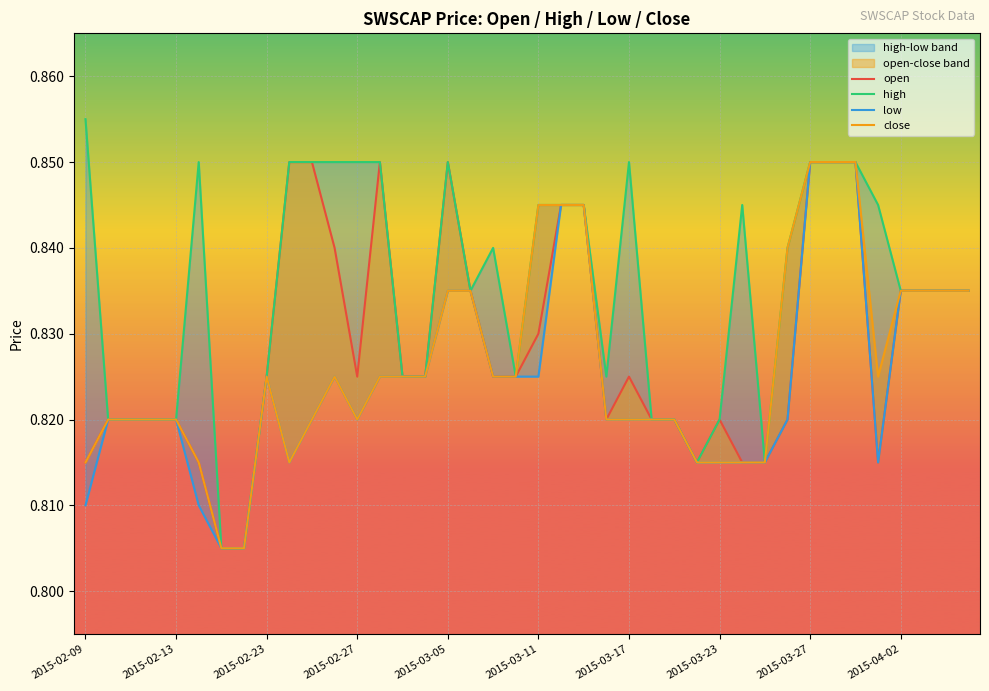

At how many categories does at least one series exceed 0?

40